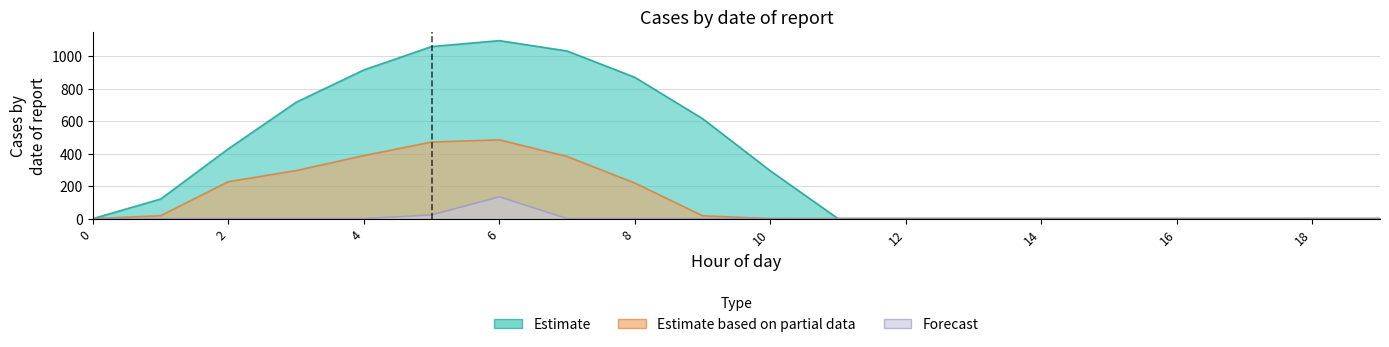

Rank the series by their maximum value, from highest to lowest.

Estimate, Estimate based on partial data, Forecast